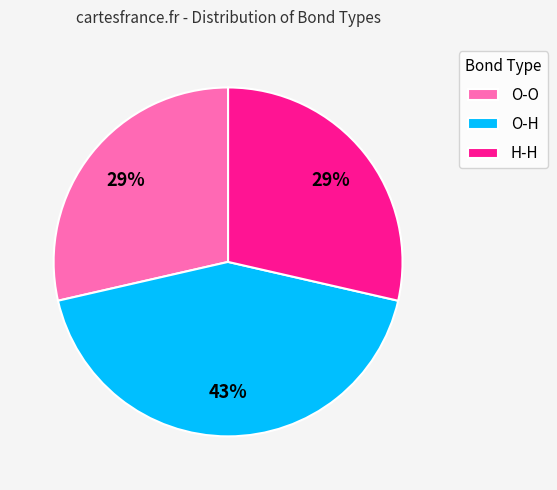

Does any single category account for the majority?

No